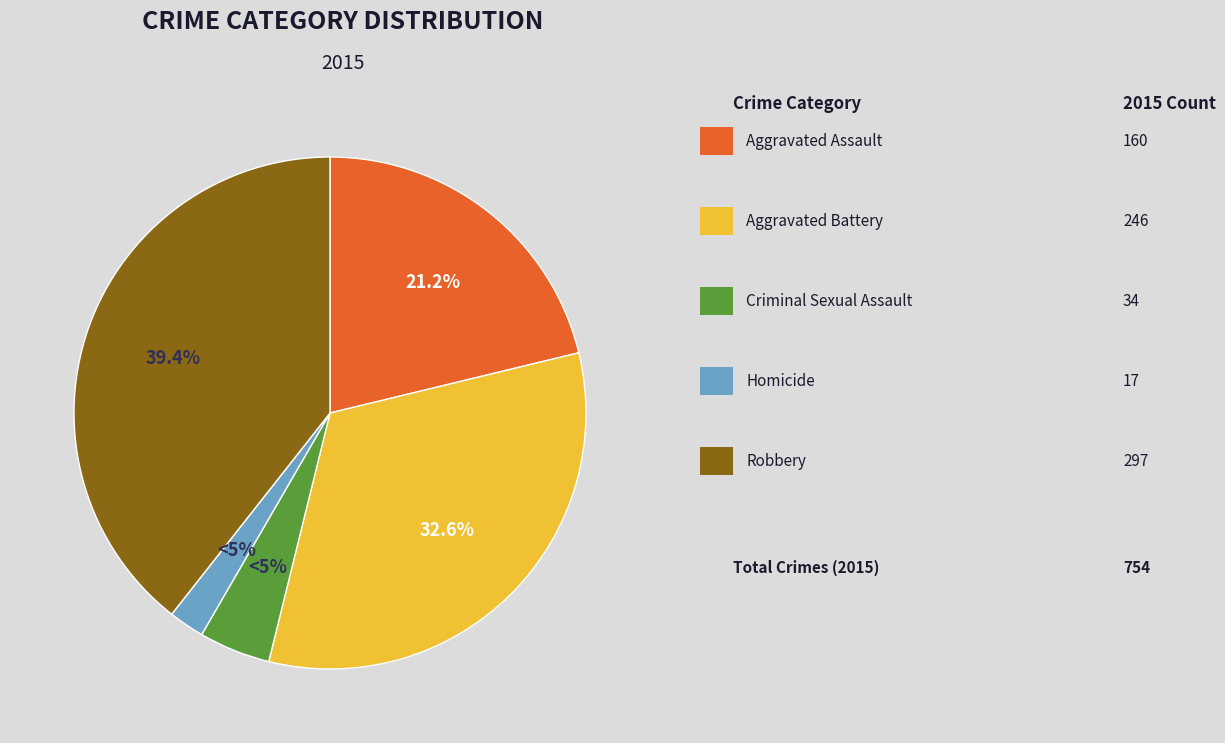

Approximately how many times larger is the value at Robbery compared to Homicide?

17.5